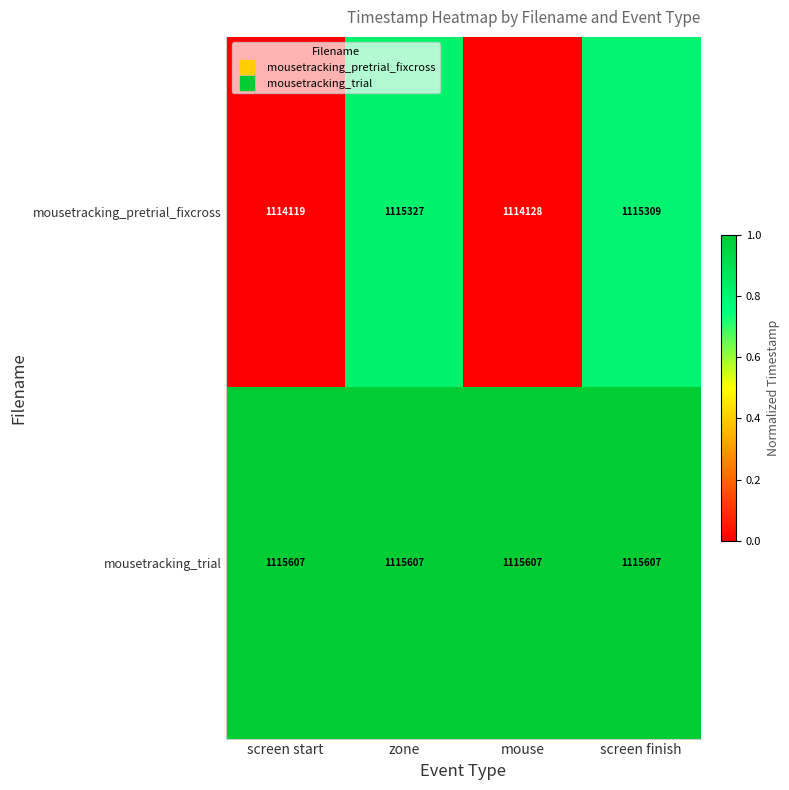

The value of mousetracking_pretrial_fixcross at zone is 1115327. True or false?

True